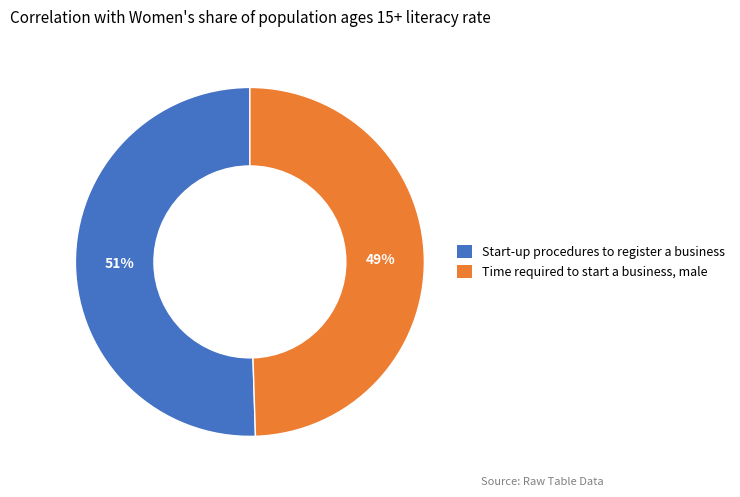

How many segments does this pie chart have?

2